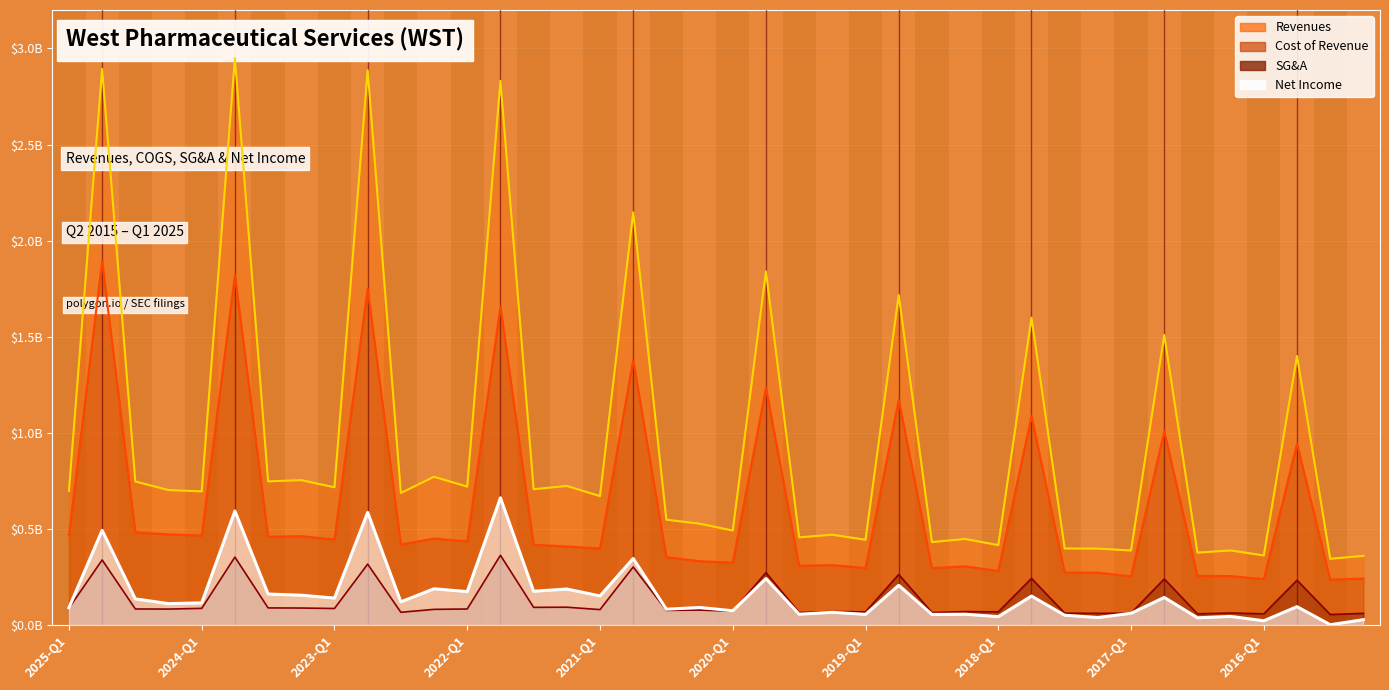

Reading left to right, what are all the values shown in this chart?

Revenues: 2025-Q1=698000000	2024-FY=2893200000	2024-Q3=746900000	2024-Q2=702100000	2024-Q1=695400000	2023-FY=2949800000	2023-Q3=747400000	2023-Q2=753800000	2023-Q1=716600000	2022-FY=2886900000	2022-Q3=686900000	2022-Q2=771300000	2022-Q1=720000000	2021-FY=2831600000	2021-Q3=706500000	2021-Q2=723600000	2021-Q1=670700000	2020-FY=2146900000	2020-Q3=548000000	2020-Q2=527200000	2020-Q1=491500000	2019-FY=1839900000	2019-Q3=456100000	2019-Q2=469700000	2019-Q1=443500000	2018-FY=1717400000	2018-Q3=431700000	2018-Q2=447500000	2018-Q1=415700000	2017-FY=1599100000	2017-Q3=398200000	2017-Q2=397600000	2017-Q1=387700000	2016-FY=1509100000	2016-Q3=376700000	2016-Q2=388000000	2016-Q1=362100000	2015-FY=1399800000	2015-Q3=344500000	2015-Q2=359700000
Cost of Revenue: 2025-Q1=466100000	2024-FY=1894700000	2024-Q3=482200000	2024-Q2=472100000	2024-Q1=465200000	2023-FY=1820600000	2023-Q3=459100000	2023-Q2=462400000	2023-Q1=445300000	2022-FY=1750700000	2022-Q3=418900000	2022-Q2=449800000	2022-Q1=435400000	2021-FY=1655800000	2021-Q3=418300000	2021-Q2=408500000	2021-Q1=398800000	2020-FY=1379100000	2020-Q3=353400000	2020-Q2=332100000	2020-Q1=324500000	2019-FY=1234200000	2019-Q3=308300000	2019-Q2=311800000	2019-Q1=296700000	2018-FY=1172000000	2018-Q3=296100000	2018-Q2=305300000	2018-Q1=281300000	2017-FY=1086500000	2017-Q3=273200000	2017-Q2=272600000	2017-Q1=253600000	2016-FY=1008000000	2016-Q3=255600000	2016-Q2=254700000	2016-Q1=238800000	2015-FY=944000000	2015-Q3=236200000	2015-Q2=241500000
SG&A: 2025-Q1=88000000	2024-FY=338500000	2024-Q3=83500000	2024-Q2=83000000	2024-Q1=86700000	2023-FY=353400000	2023-Q3=89000000	2023-Q2=88400000	2023-Q1=86000000	2022-FY=316900000	2022-Q3=66300000	2022-Q2=81500000	2022-Q1=83400000	2021-FY=362800000	2021-Q3=91900000	2021-Q2=92700000	2021-Q1=80200000	2020-FY=302000000	2020-Q3=76200000	2020-Q2=77700000	2020-Q1=71800000	2019-FY=272700000	2019-Q3=64800000	2019-Q2=70300000	2019-Q1=68600000	2018-FY=262900000	2018-Q3=64900000	2018-Q2=70000000	2018-Q1=68300000	2017-FY=242600000	2017-Q3=61500000	2017-Q2=60600000	2017-Q1=61600000	2016-FY=239800000	2016-Q3=58300000	2016-Q2=62500000	2016-Q1=58100000	2015-FY=233000000	2015-Q3=54600000	2015-Q2=60800000
Net Income: 2025-Q1=89800000	2024-FY=492700000	2024-Q3=136000000	2024-Q2=111300000	2024-Q1=115300000	2023-FY=593400000	2023-Q3=161300000	2023-Q2=155100000	2023-Q1=140000000	2022-FY=585900000	2022-Q3=120600000	2022-Q2=188500000	2022-Q1=173800000	2021-FY=661800000	2021-Q3=175600000	2021-Q2=187300000	2021-Q1=151200000	2020-FY=346200000	2020-Q3=82300000	2020-Q2=91200000	2020-Q1=74300000	2019-FY=241700000	2019-Q3=56300000	2019-Q2=66100000	2019-Q1=55400000	2018-FY=206900000	2018-Q3=55200000	2018-Q2=56100000	2018-Q1=43600000	2017-FY=150700000	2017-Q3=51000000	2017-Q2=38800000	2017-Q1=60900000	2016-FY=143600000	2016-Q3=37600000	2016-Q2=44700000	2016-Q1=22100000	2015-FY=95600000	2015-Q3=1500000	2015-Q2=27800000